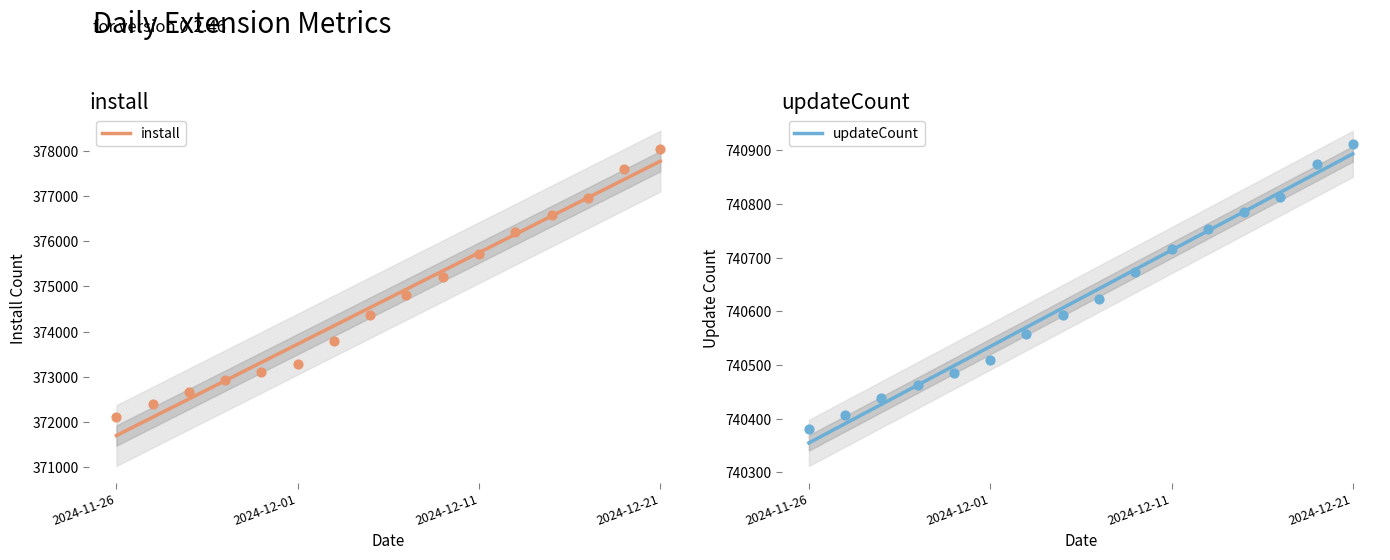

Which series has the largest Y range (max minus min)?

install